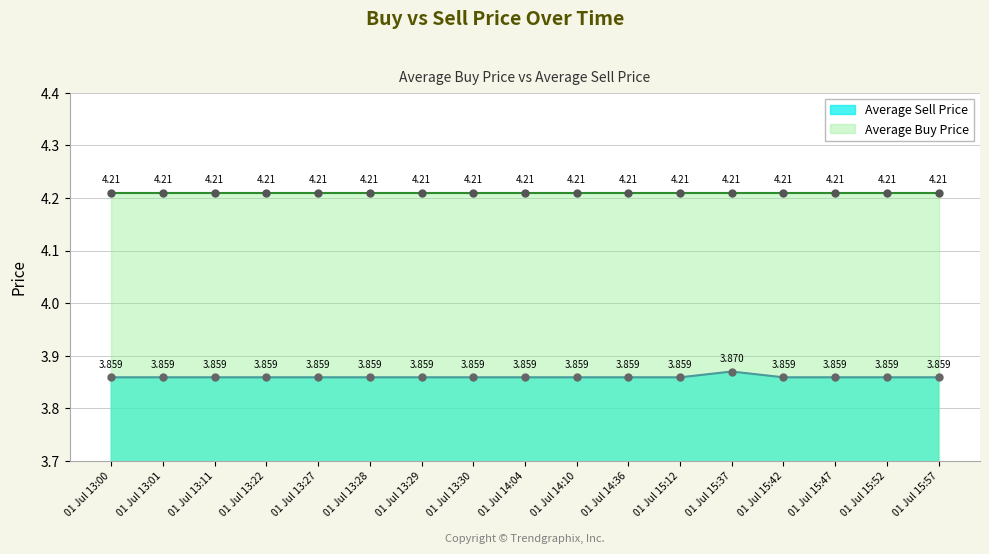

True or false: the data has more than 2 interior local peaks.

False